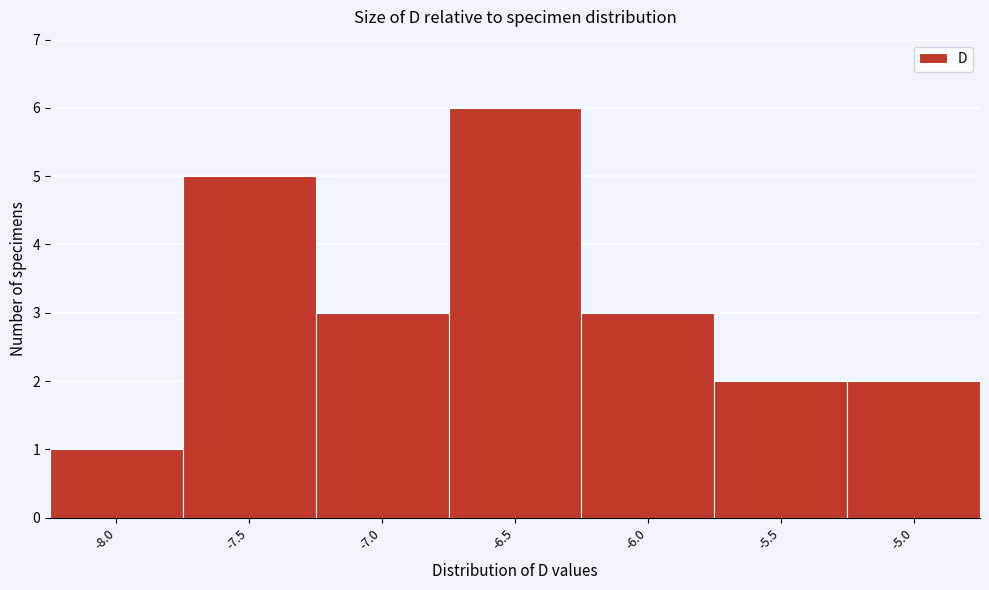

Reading right to left, what are all the values shown in this chart?

-5.0=2	-5.5=2	-6.0=3	-6.5=6	-7.0=3	-7.5=5	-8.0=1